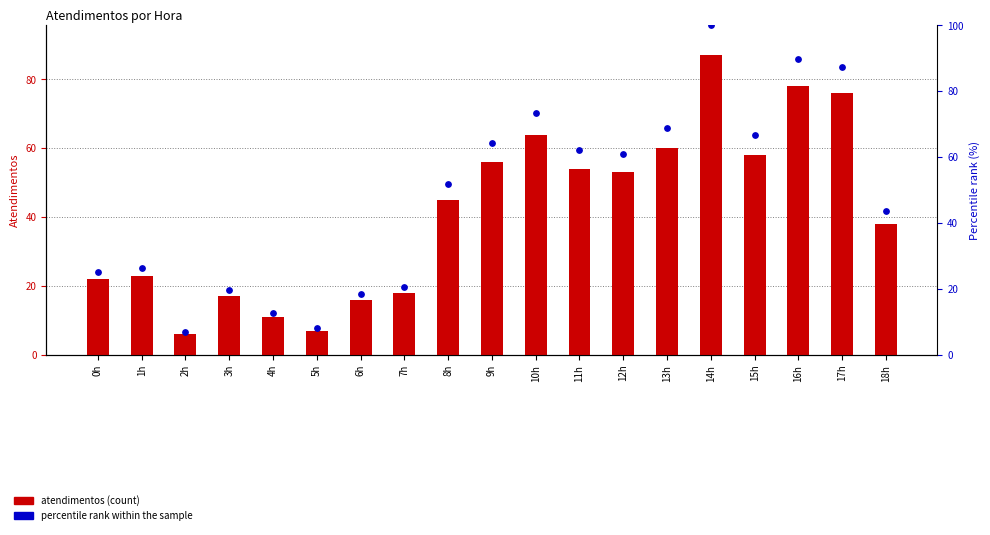

At which category is the sum across all series the highest?

14h